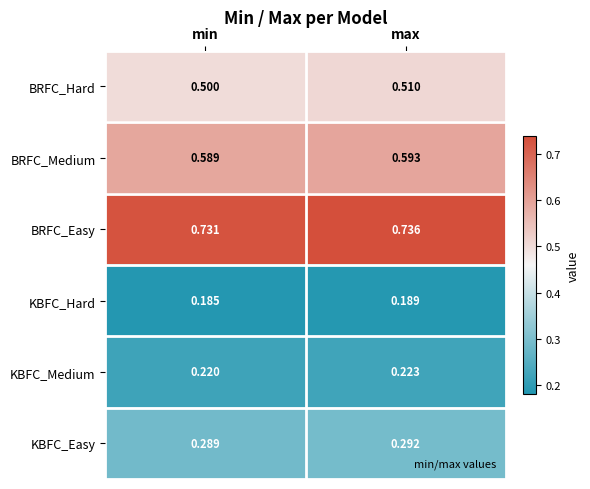

Which label corresponds to the smallest value in the chart?

min